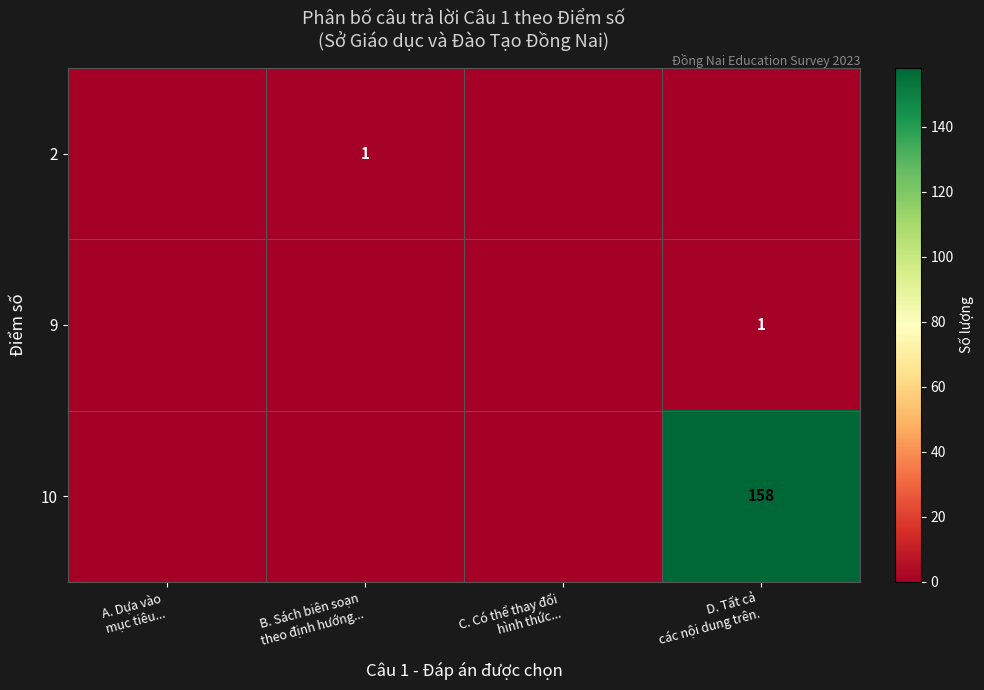

Is it true that 2 equals 1 at B. Sách biên soạn theo định hướng...?

True